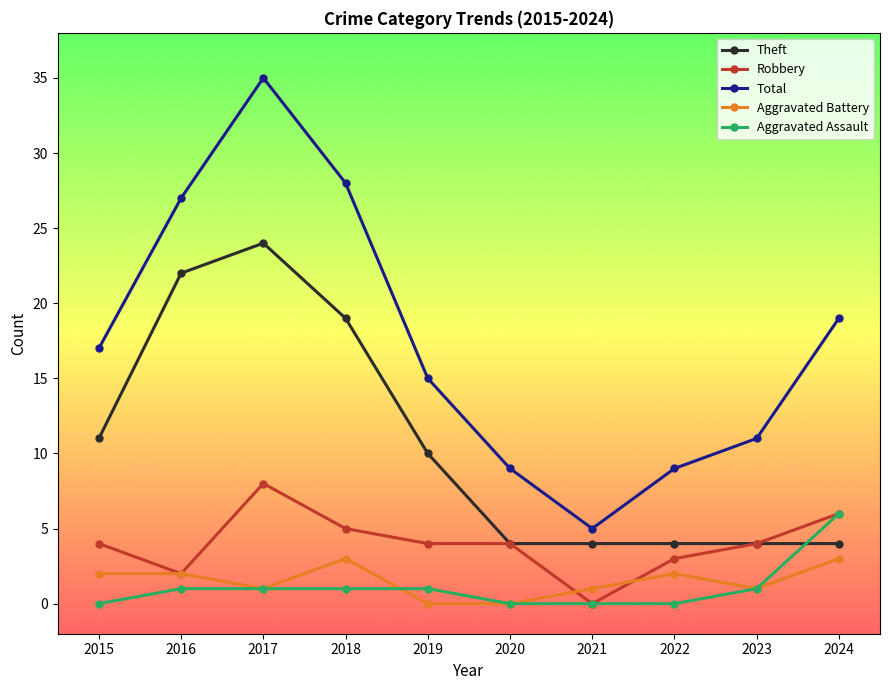

Is the value of Total at 2024 greater than the value of Aggravated Battery at 2023?

Yes